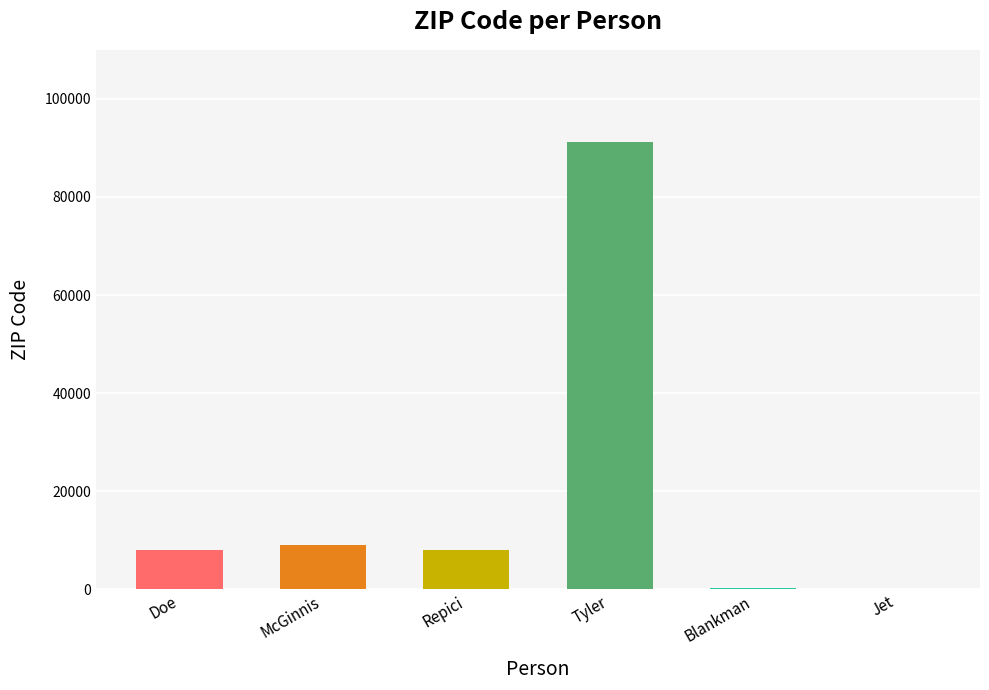

Rank the categories by value from highest to lowest.

Tyler, McGinnis, Doe, Repici, Blankman, Jet